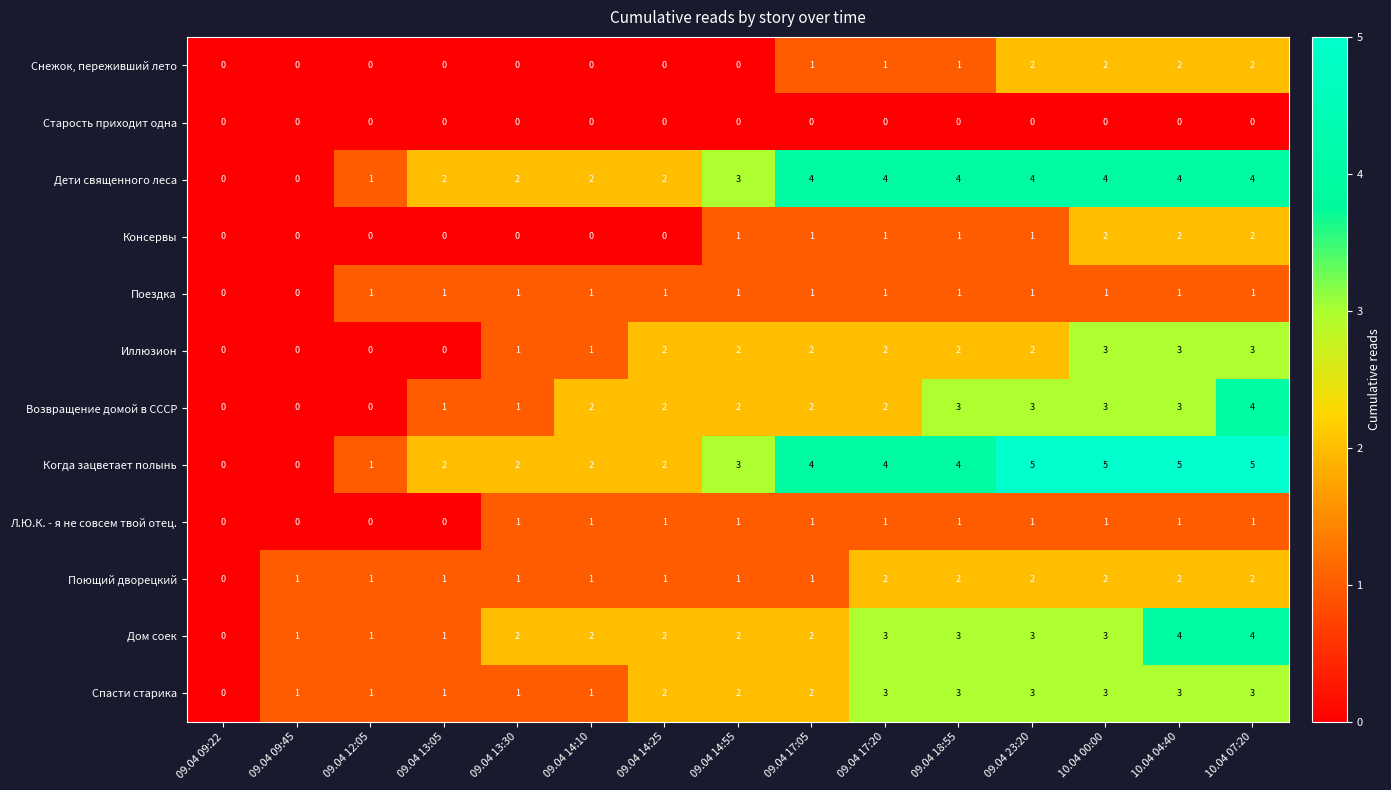

What is the total value across all series at 09.04 14:55?

18